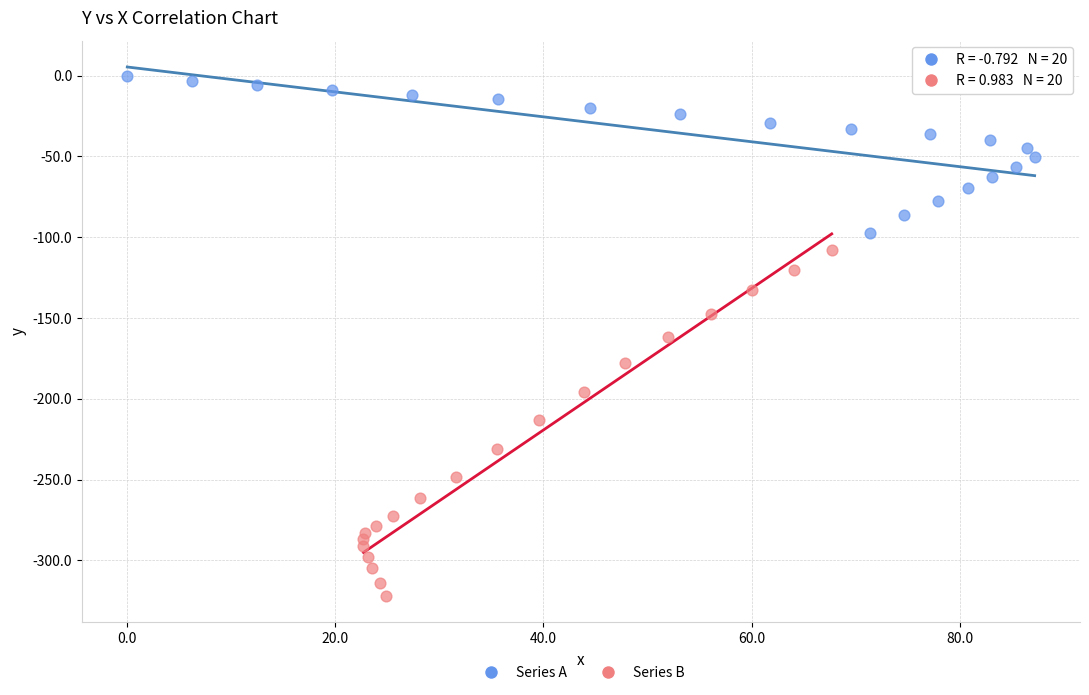

Which series contains the lowest Y value?

Series B